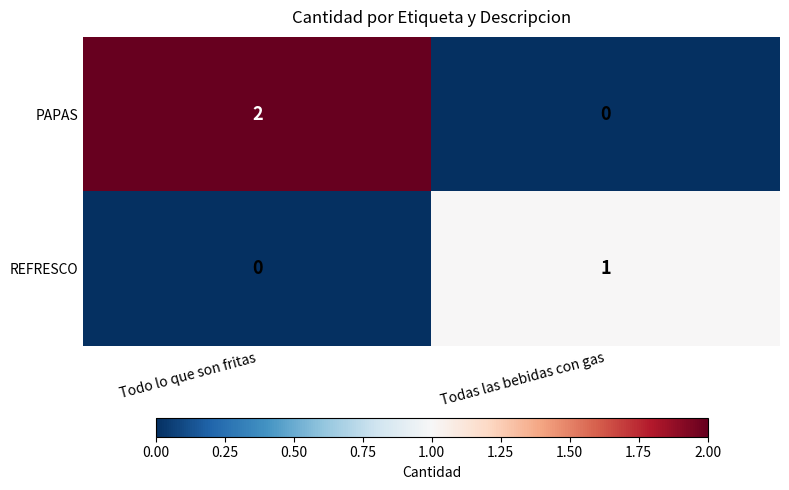

At Todo lo que son fritas, list the series in order from smallest to largest.

REFRESCO, PAPAS